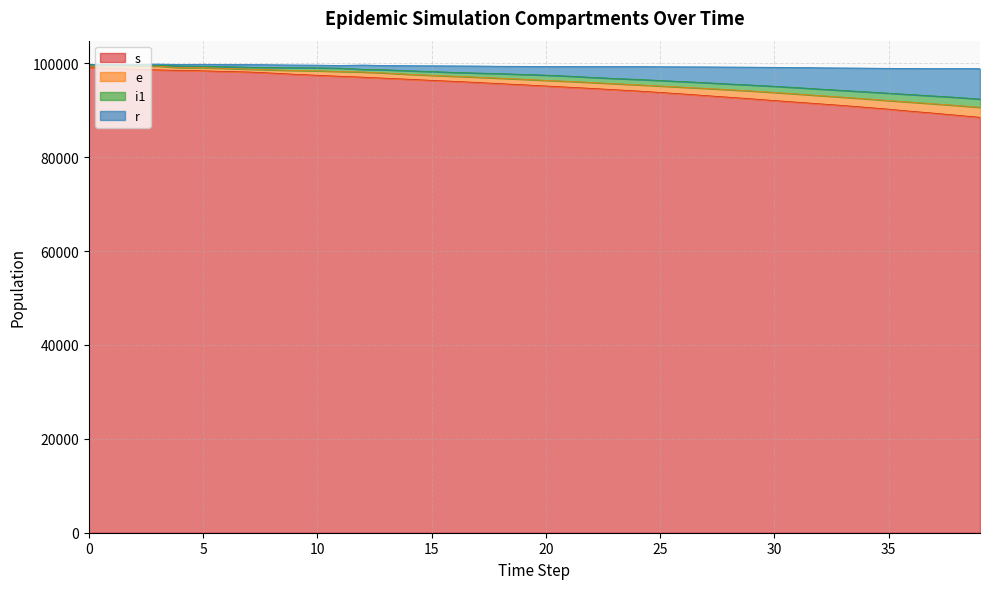

True or false: s and r cross at least once.

False